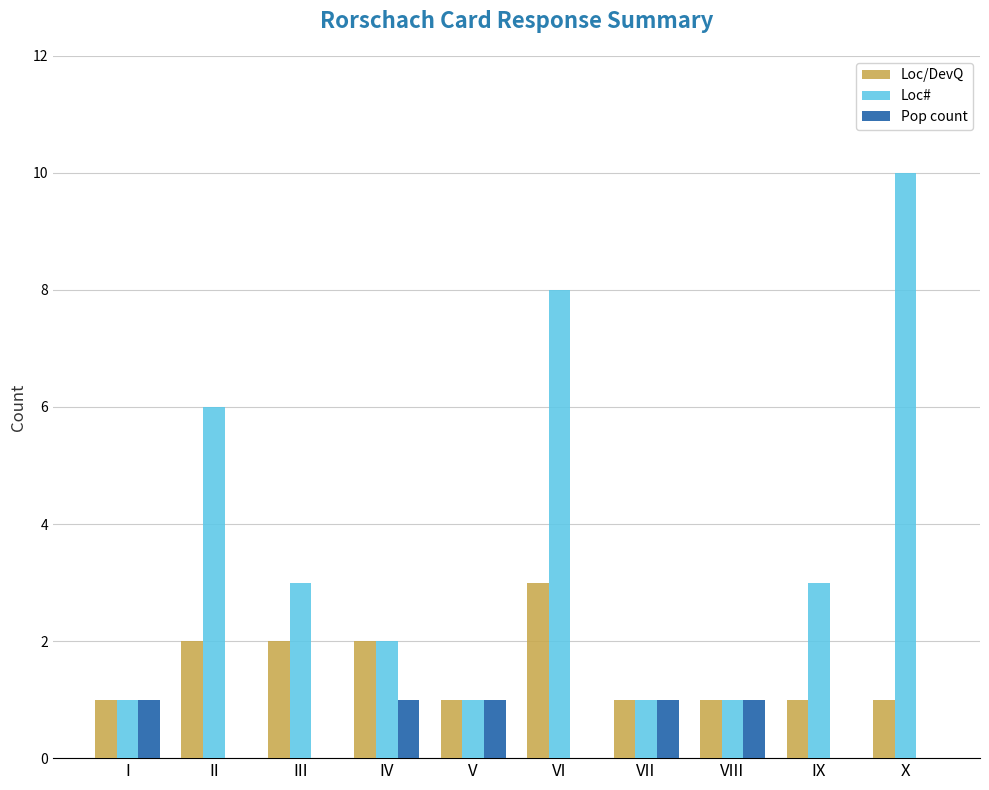

Reading left to right, list all the values displayed in this chart.

Loc/DevQ: I=1	II=2	III=2	IV=2	V=1	VI=3	VII=1	VIII=1	IX=1	X=1
Loc#: I=1	II=6	III=3	IV=2	V=1	VI=8	VII=1	VIII=1	IX=3	X=10
Pop count: I=1	II=0	III=0	IV=1	V=1	VI=0	VII=1	VIII=1	IX=0	X=0